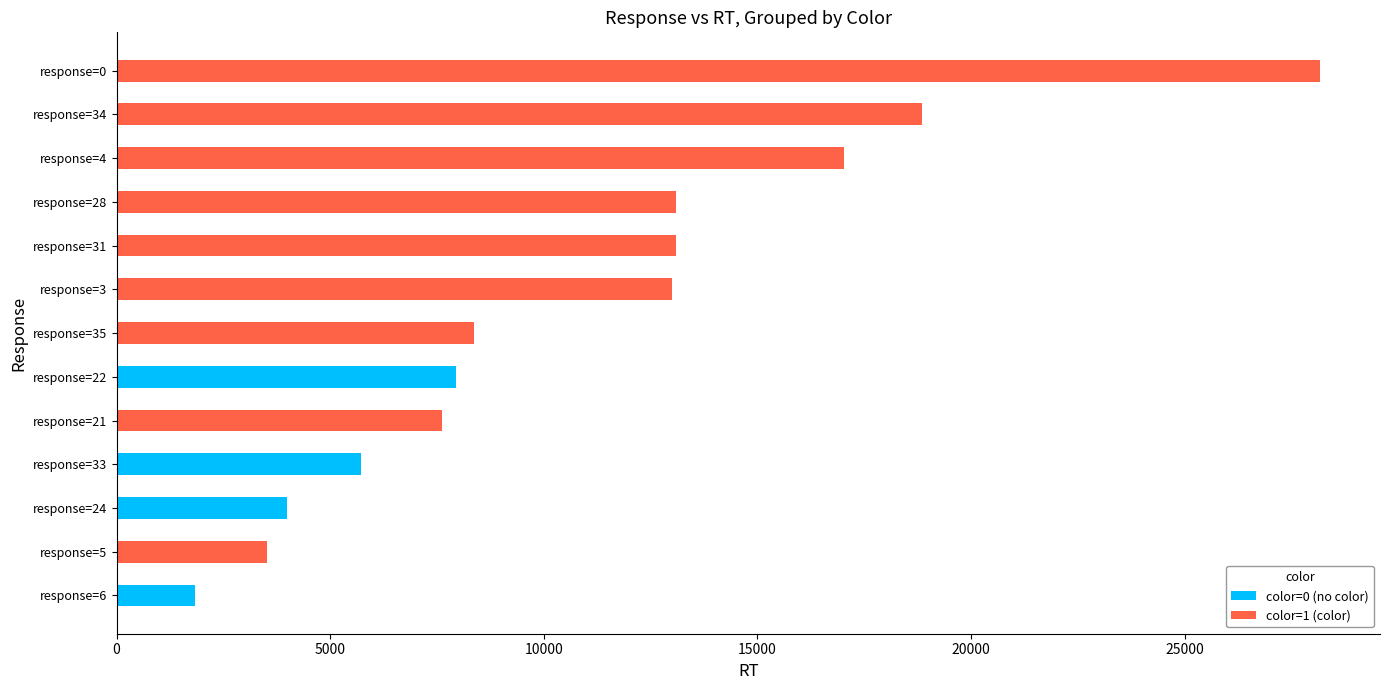

The value of color=0 (no color) at response=21 is 0. True or false?

True